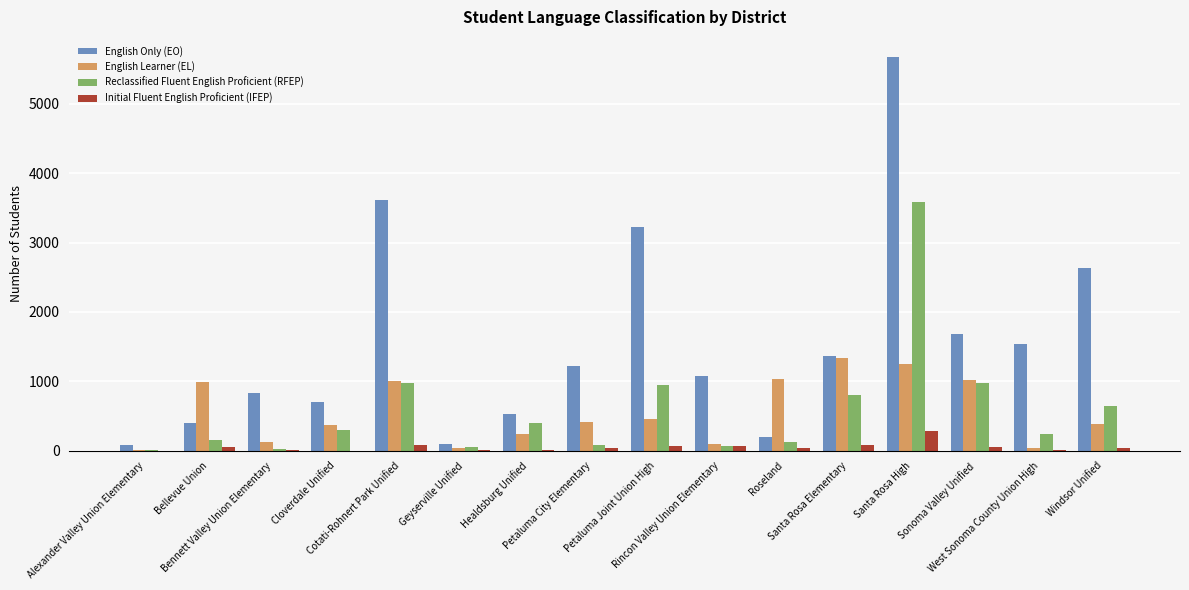

What is the greatest value displayed?

5678